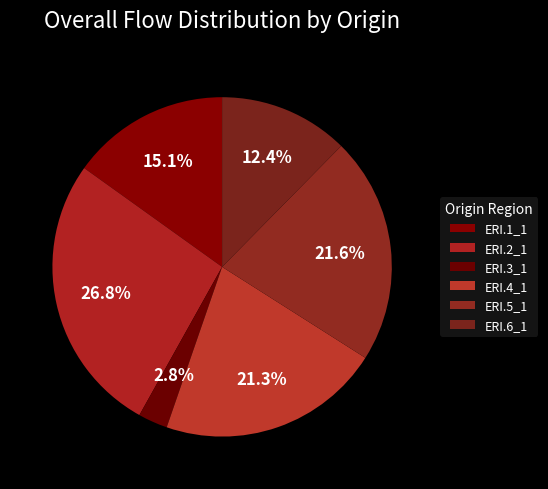

Is there a majority slice in this chart?

No